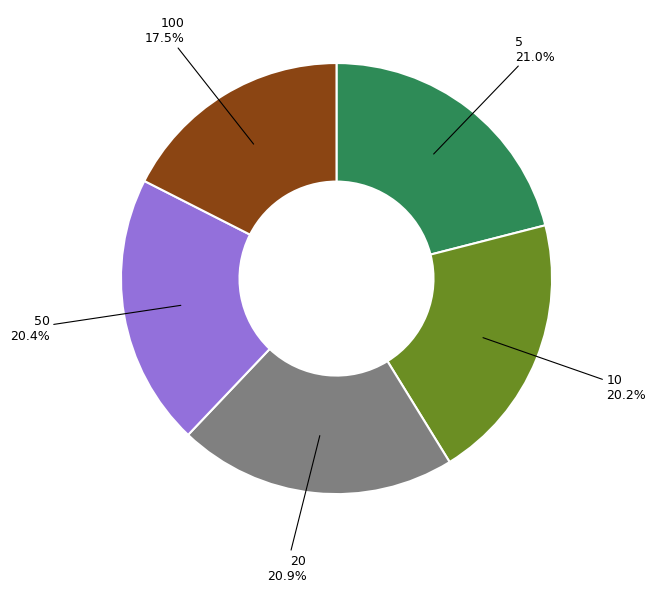

Is there a majority slice in this chart?

No